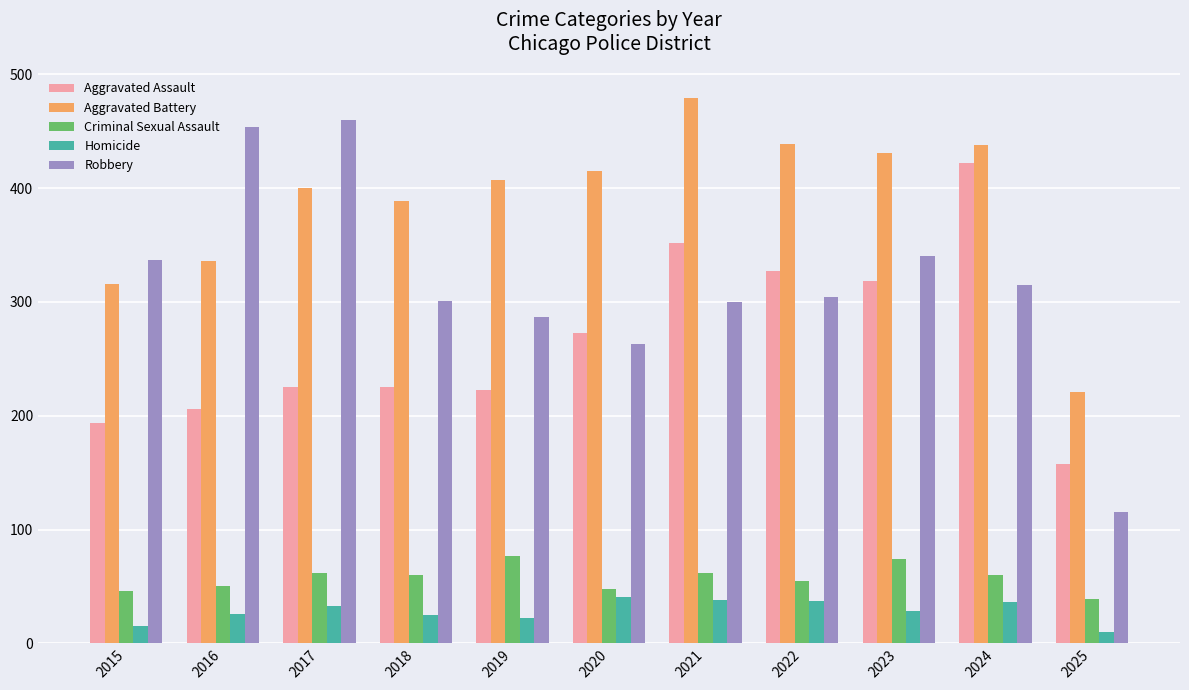

Does the chart contain stacked bars?

No